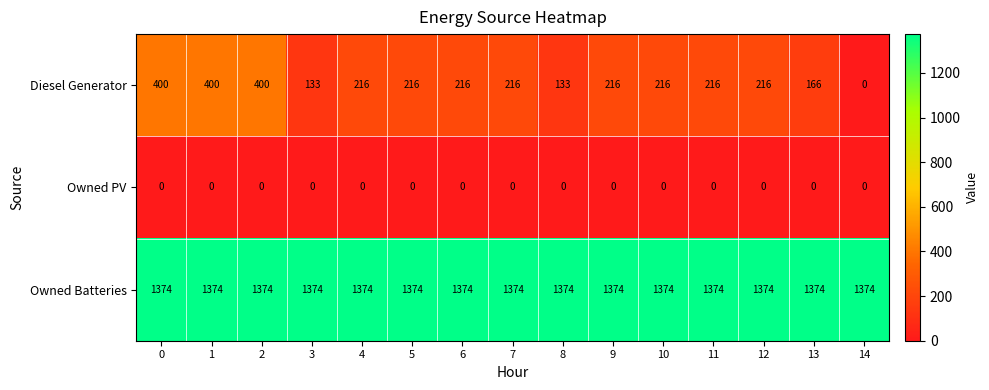

At 6, list the series in order from largest to smallest.

Owned Batteries, Diesel Generator, Owned PV